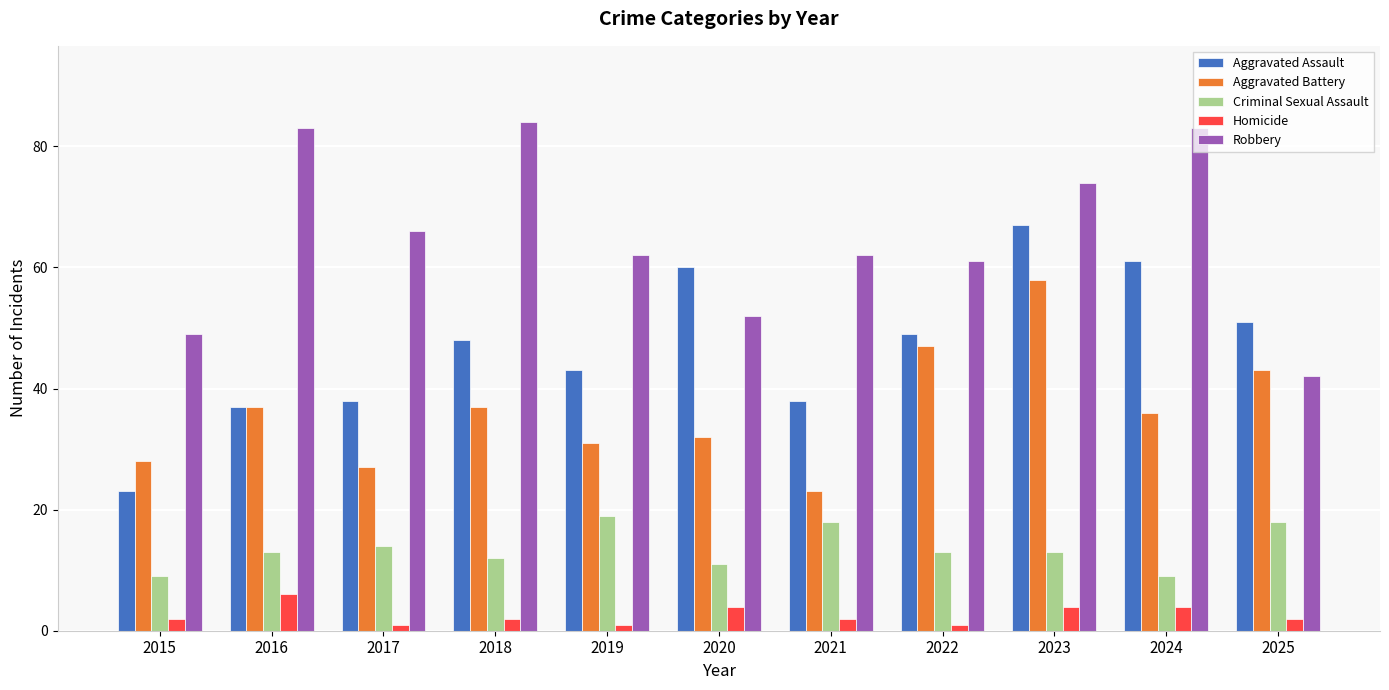

How many bars are there in each group?

5